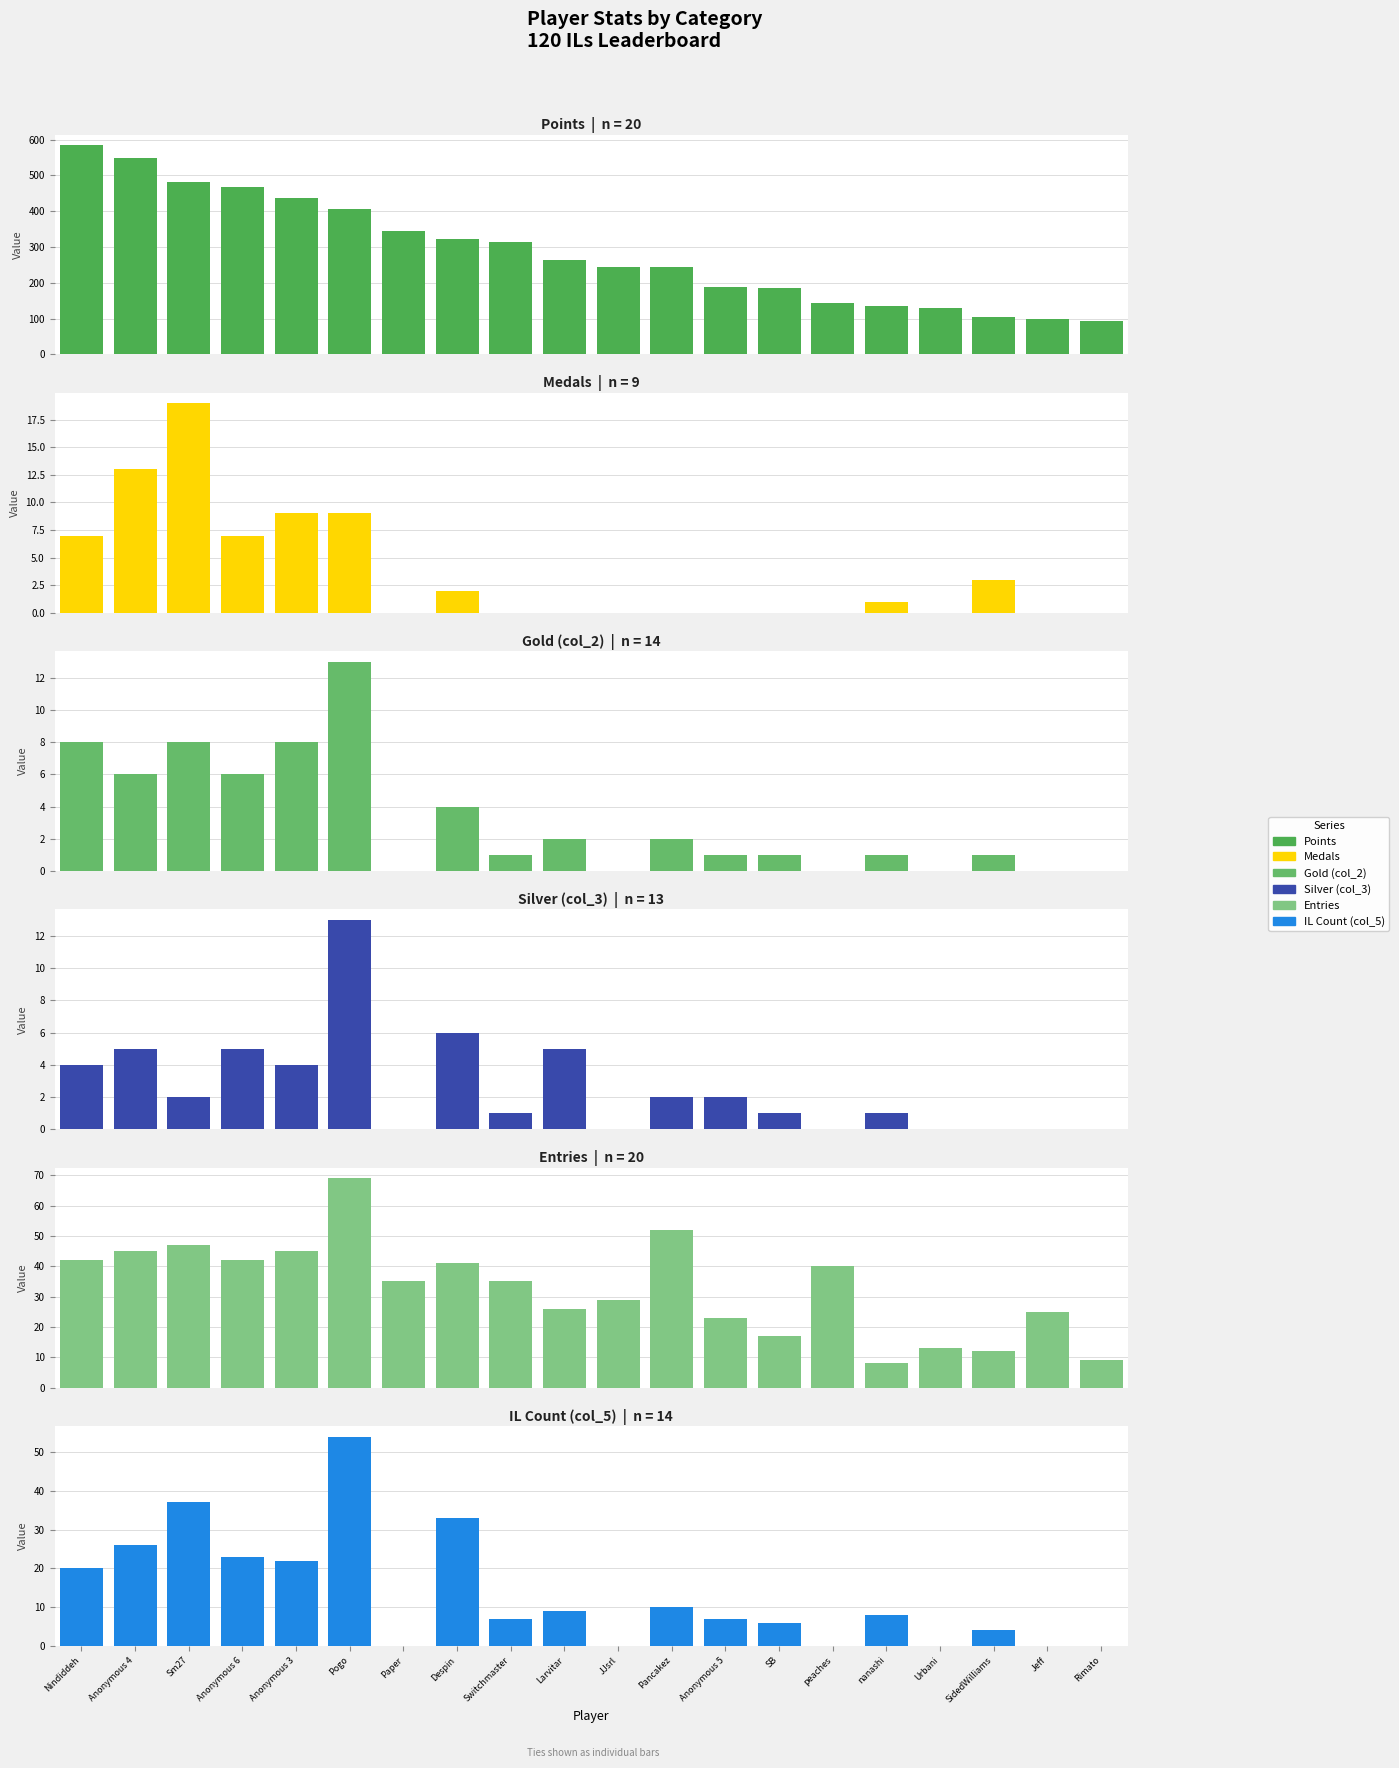

How many groups of bars are there?

20